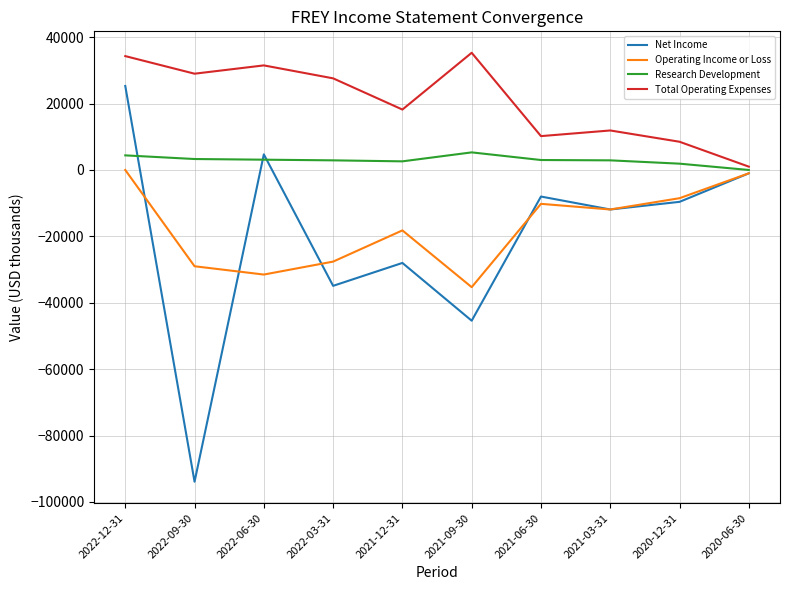

What is the difference between the maximum and minimum values in the Research Development series?

5300